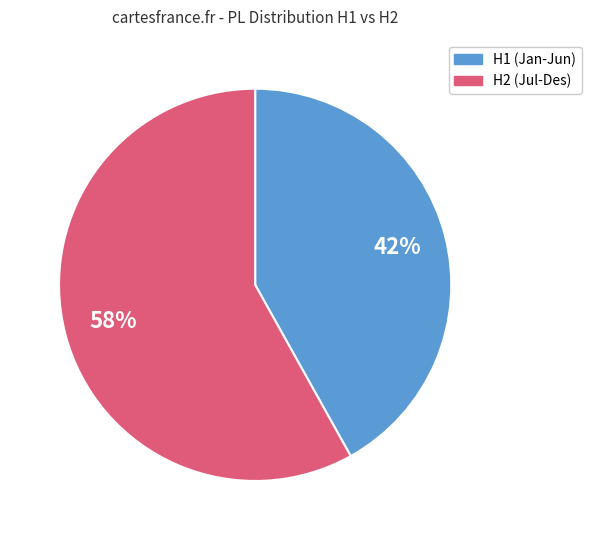

Does any single category account for the majority?

Yes